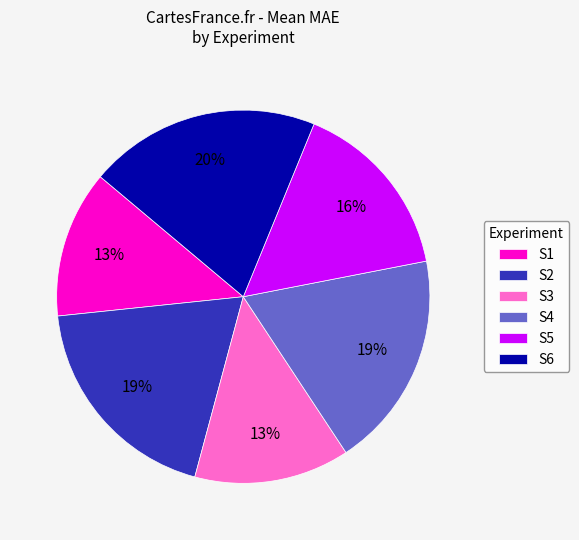

Is there a majority slice in this chart?

No